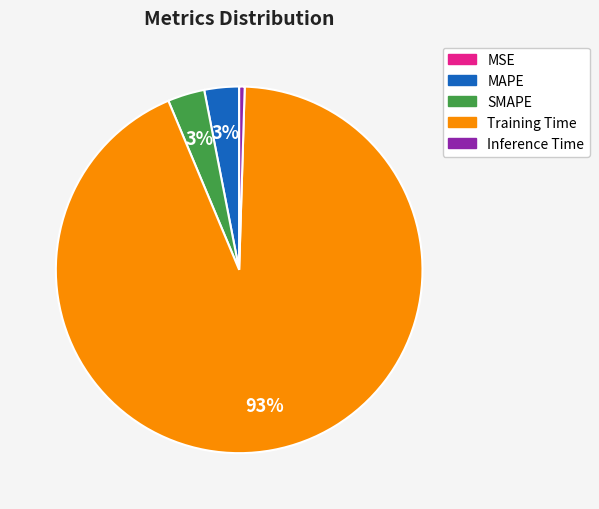

Which has a higher value, Inference Time or MAPE?

MAPE